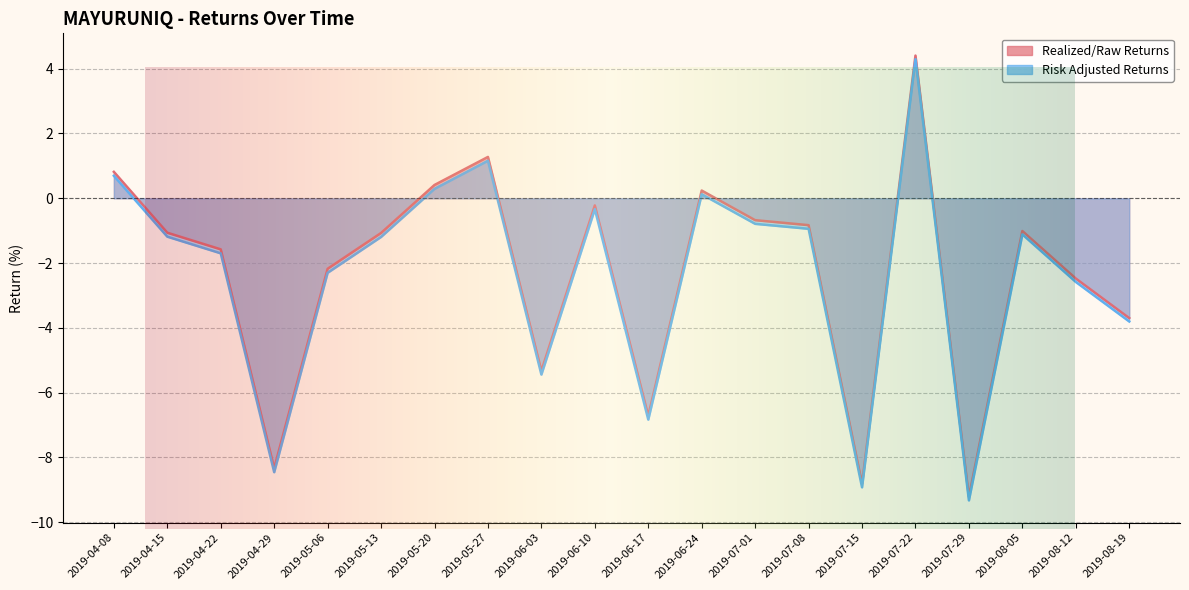

List the labels in order of Risk Adjusted Returns value, largest first.

2019-07-22, 2019-05-27, 2019-04-08, 2019-05-20, 2019-06-24, 2019-06-10, 2019-07-01, 2019-07-08, 2019-08-05, 2019-04-15, 2019-05-13, 2019-04-22, 2019-05-06, 2019-08-12, 2019-08-19, 2019-06-03, 2019-06-17, 2019-04-29, 2019-07-15, 2019-07-29